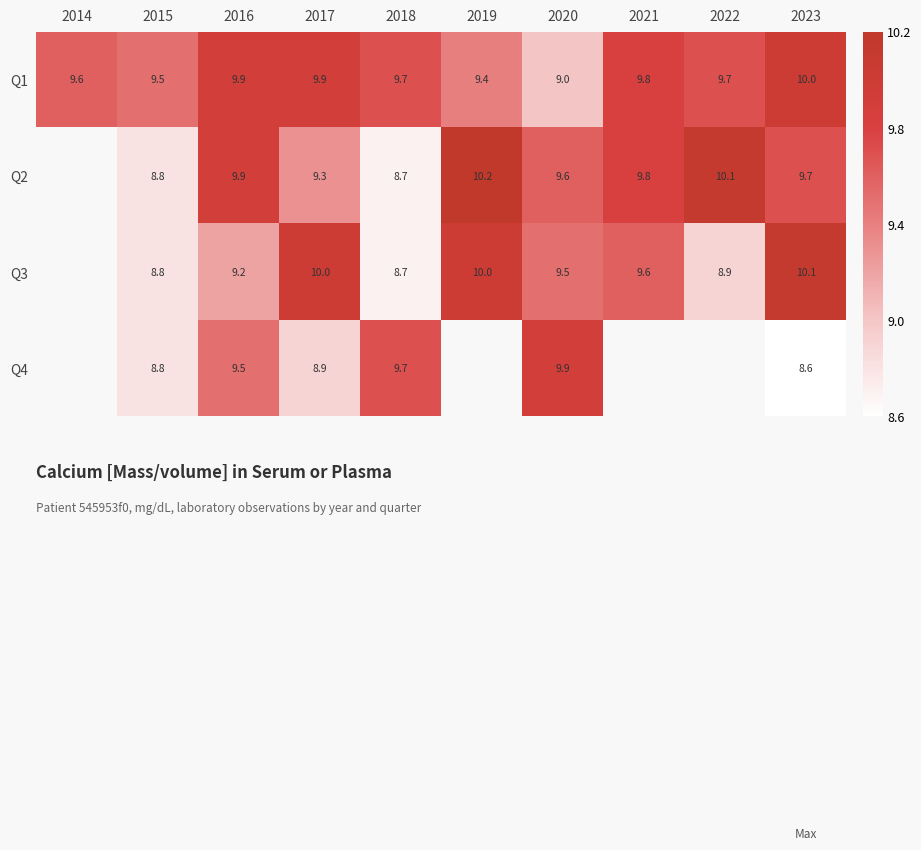

What is the smallest value displayed?

8.6